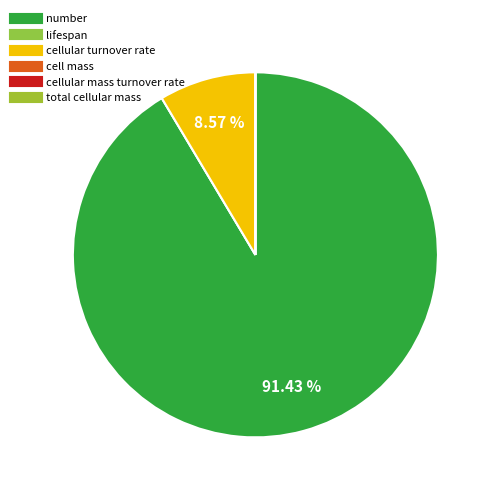

What is the total percentage of cellular mass turnover rate and cellular turnover rate?

8.6%